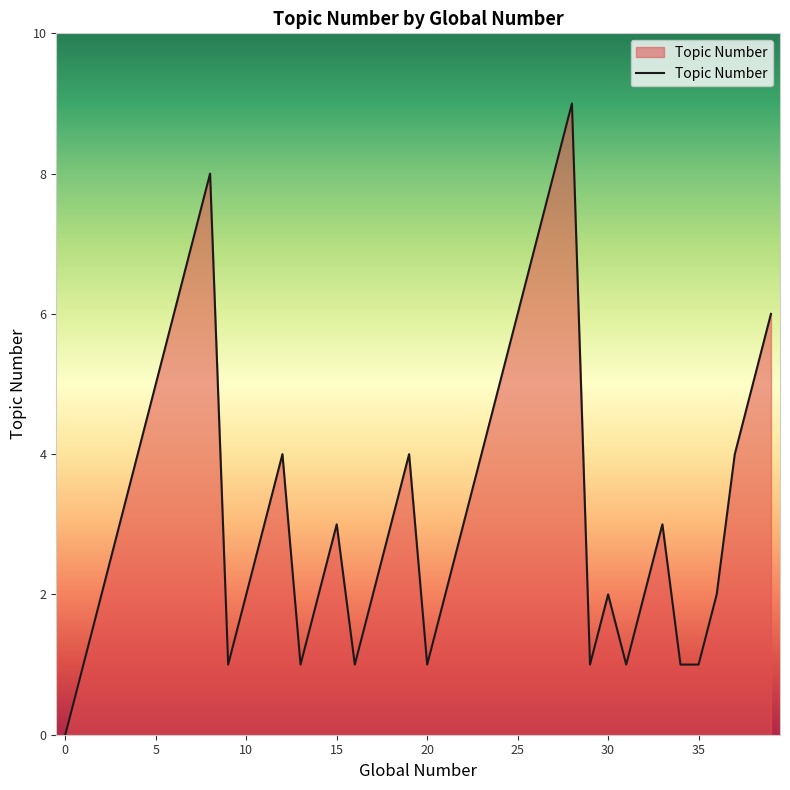

Count the values in the range 2 to 5.

22